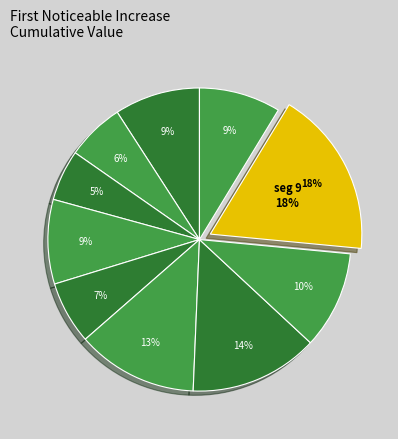

Is the sum of signal segment 3 and signal segment 10 greater than half?

No